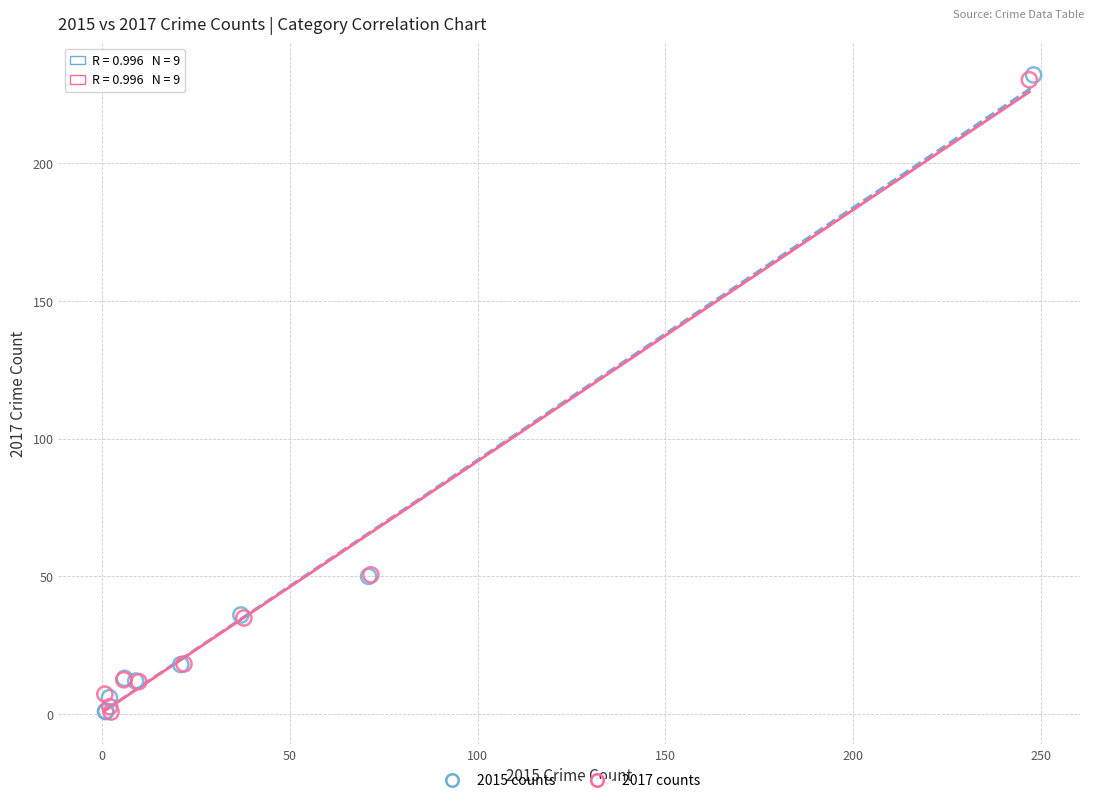

Which series has the widest spread of Y values?

2015 counts